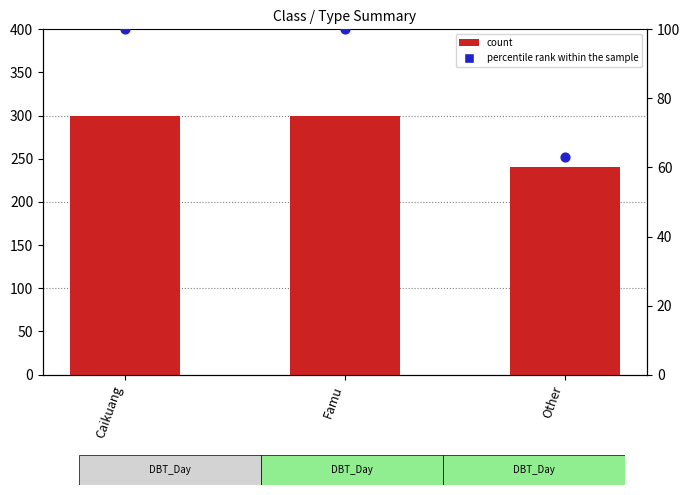

Which series has the widest spread of Y values?

count